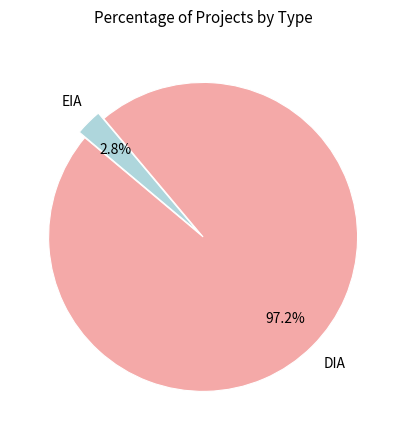

Which has a higher value, DIA or EIA?

DIA